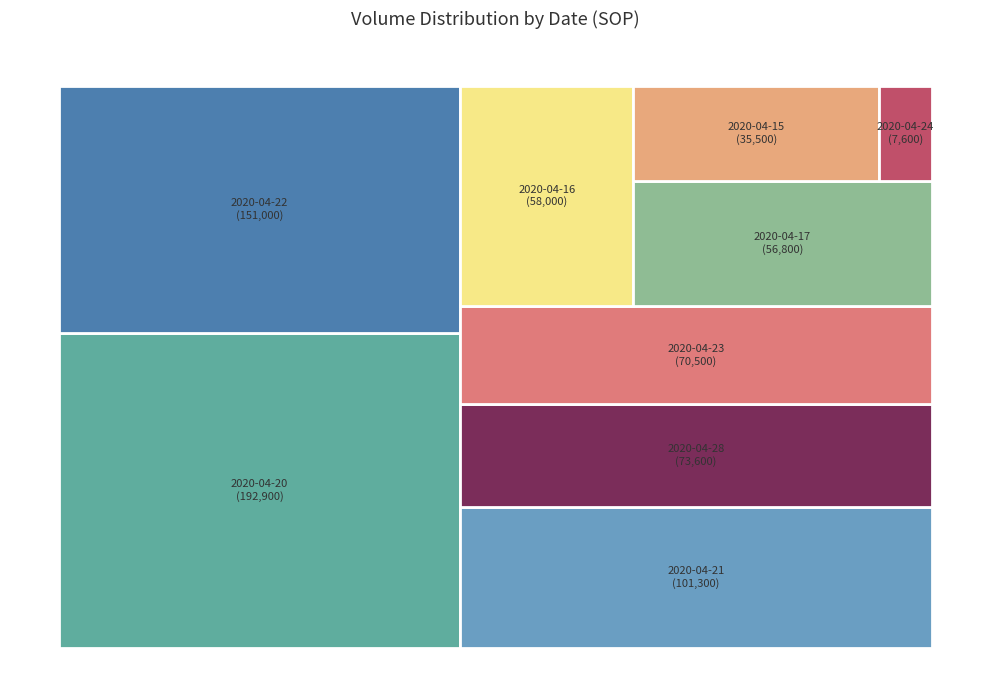

Between 2020-04-28 and 2020-04-17, which is larger?

2020-04-28